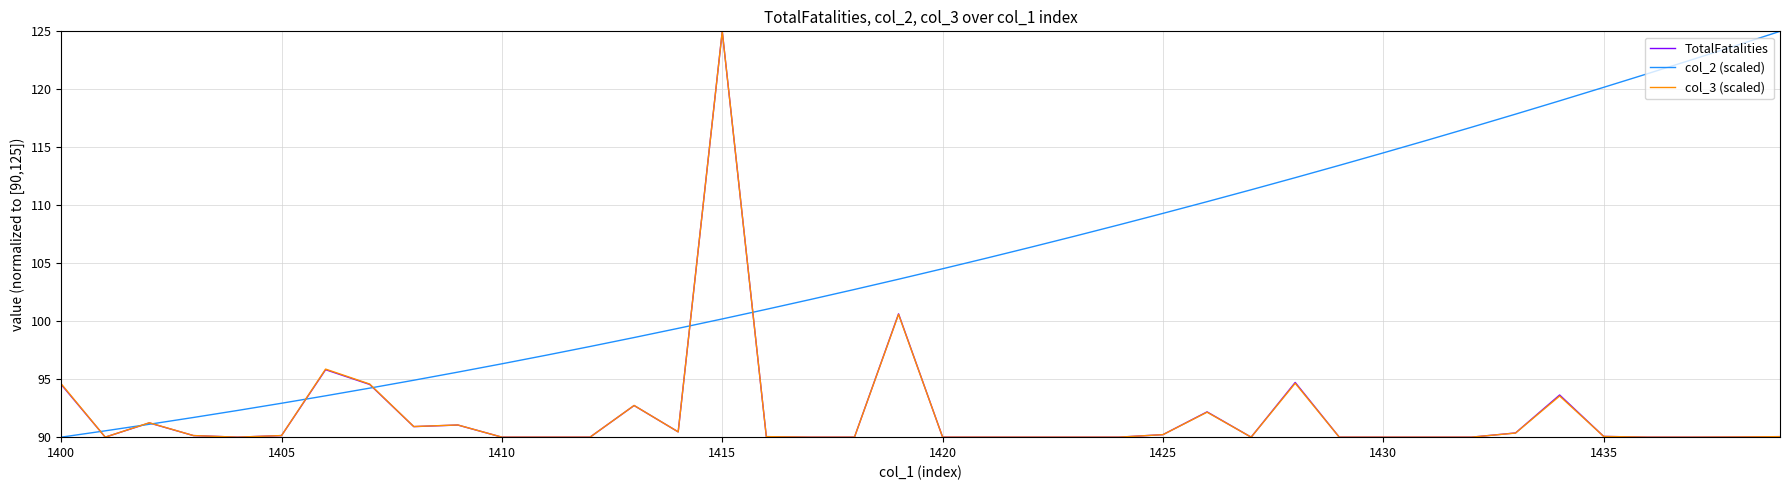

What is the sum of all col_2 (scaled) values?

4210.9